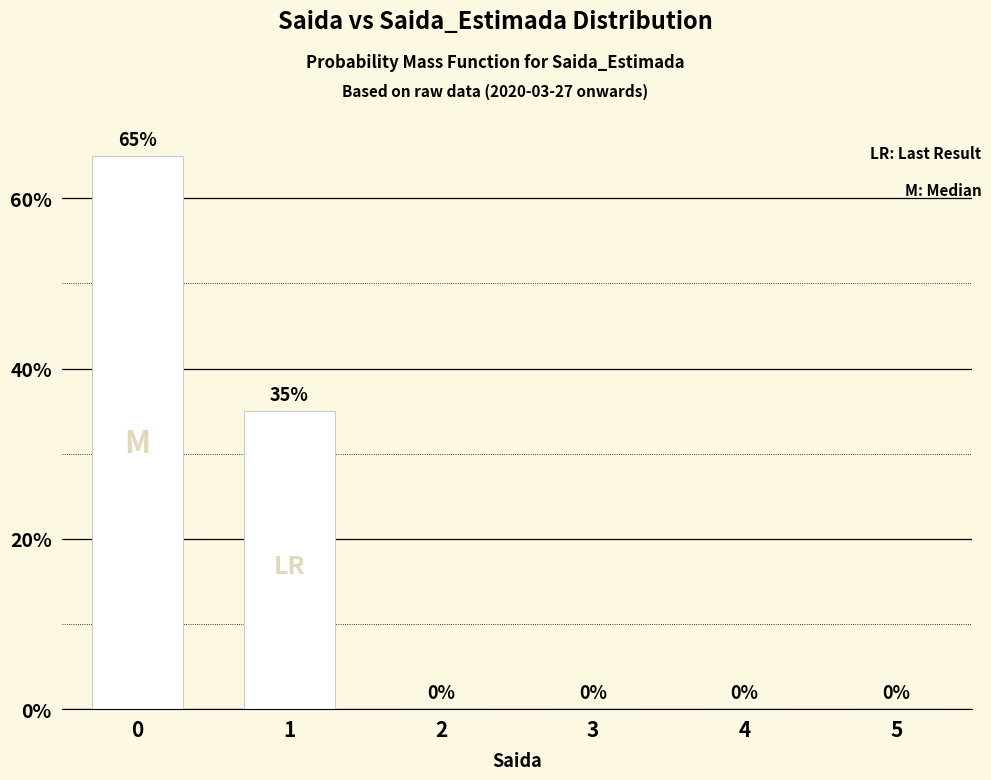

At which label is the value closest to 32?

1